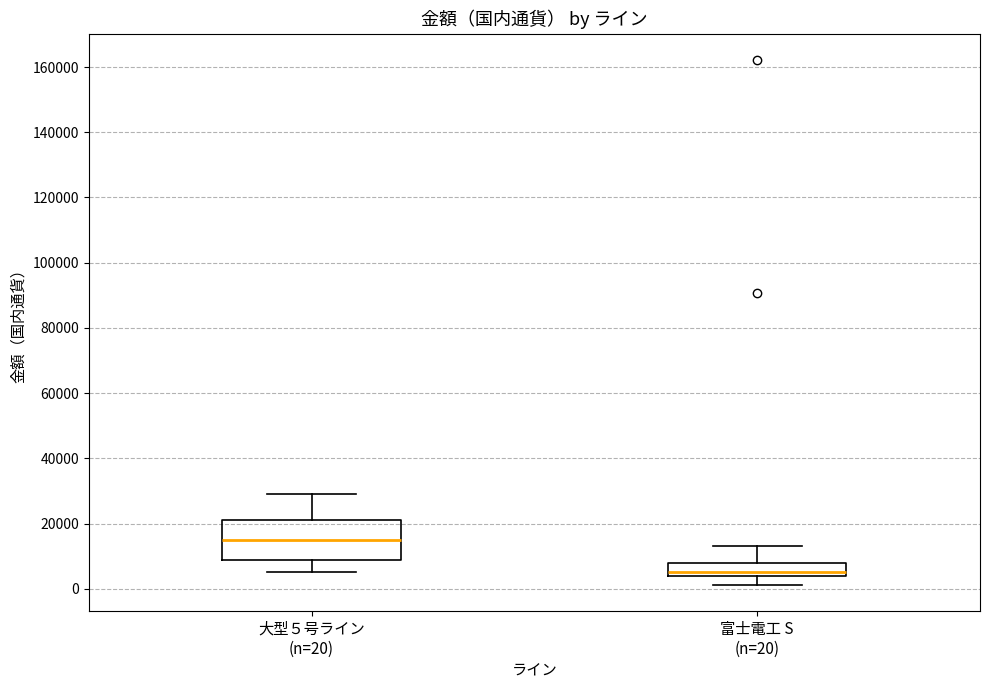

Which box's median line is the lowest?

富士電工 S (n=20)